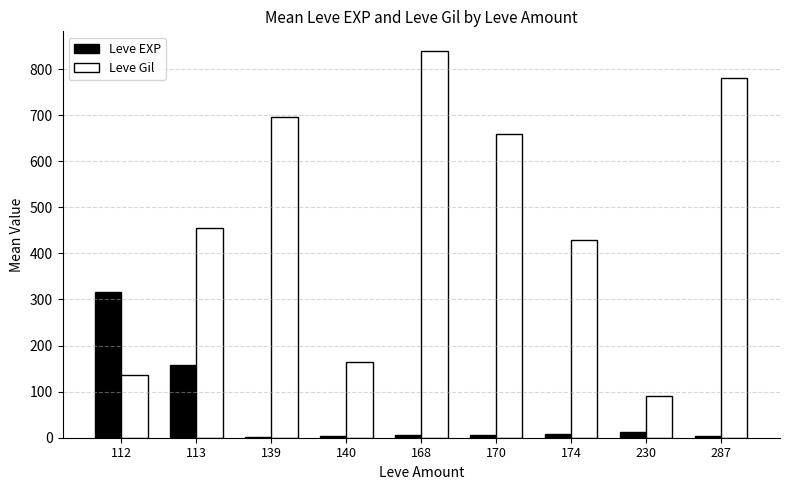

The value of Leve Gil at 113 is 455.8. True or false?

True